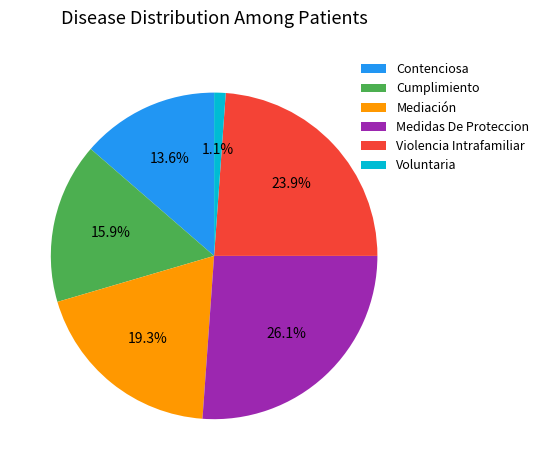

What is the smallest slice in the pie chart?

Voluntaria